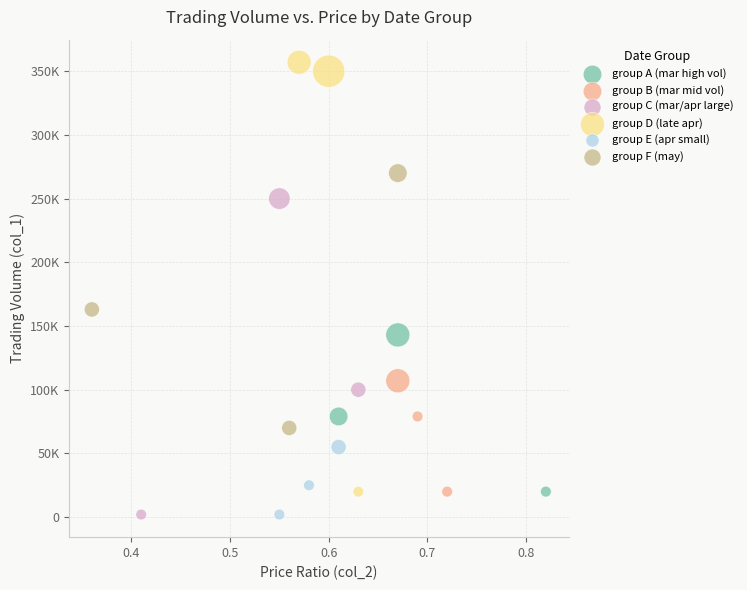

What are all the series names shown in the legend?

group A (mar high vol), group B (mar mid vol), group C (mar/apr large), group D (late apr), group E (apr small), group F (may)